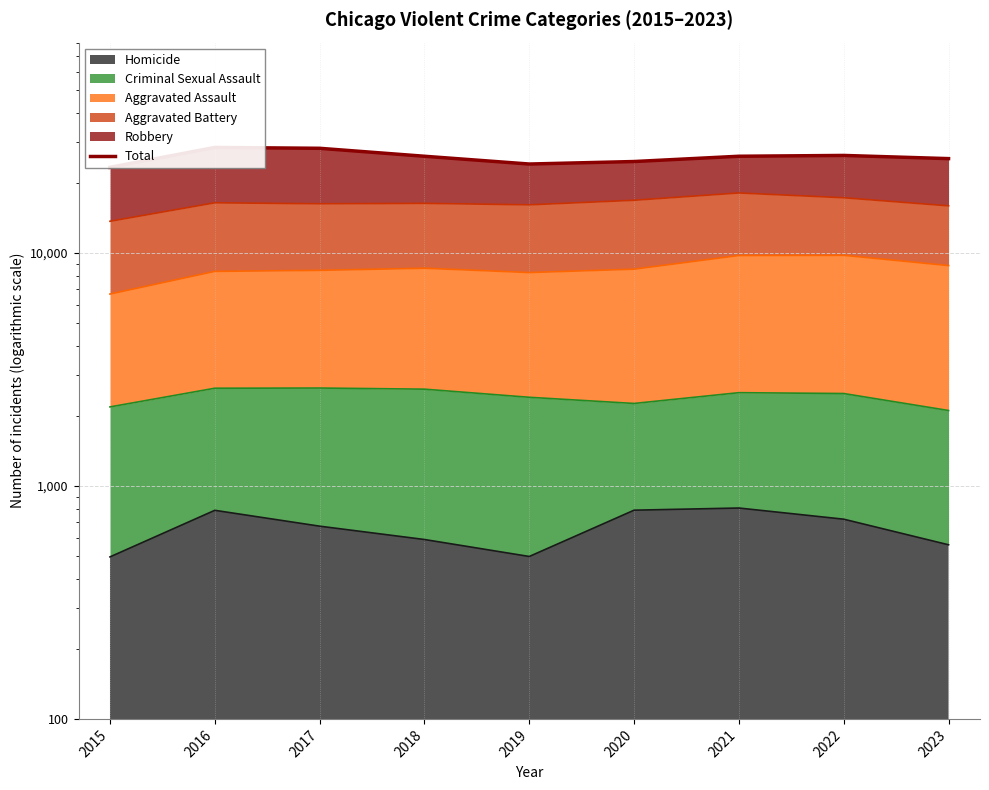

How many data points are less than 26020?

4